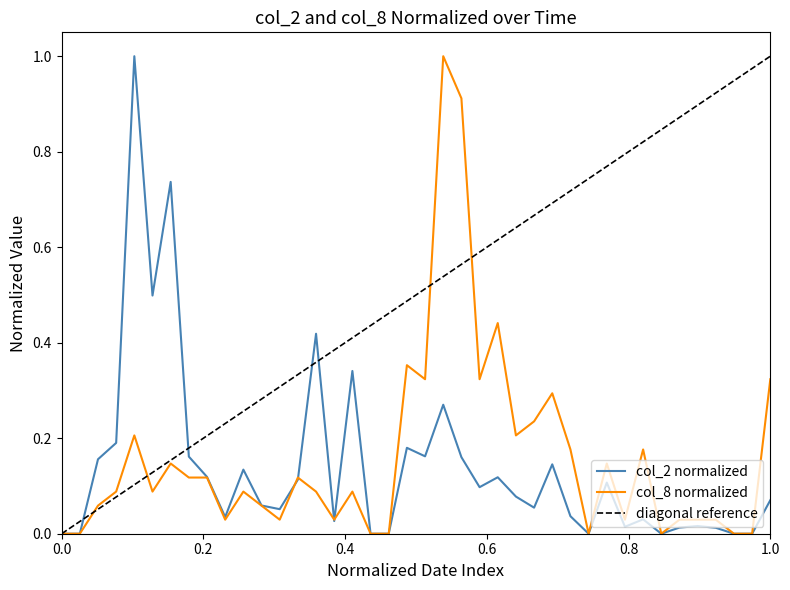

How many distinct data groups are displayed?

2